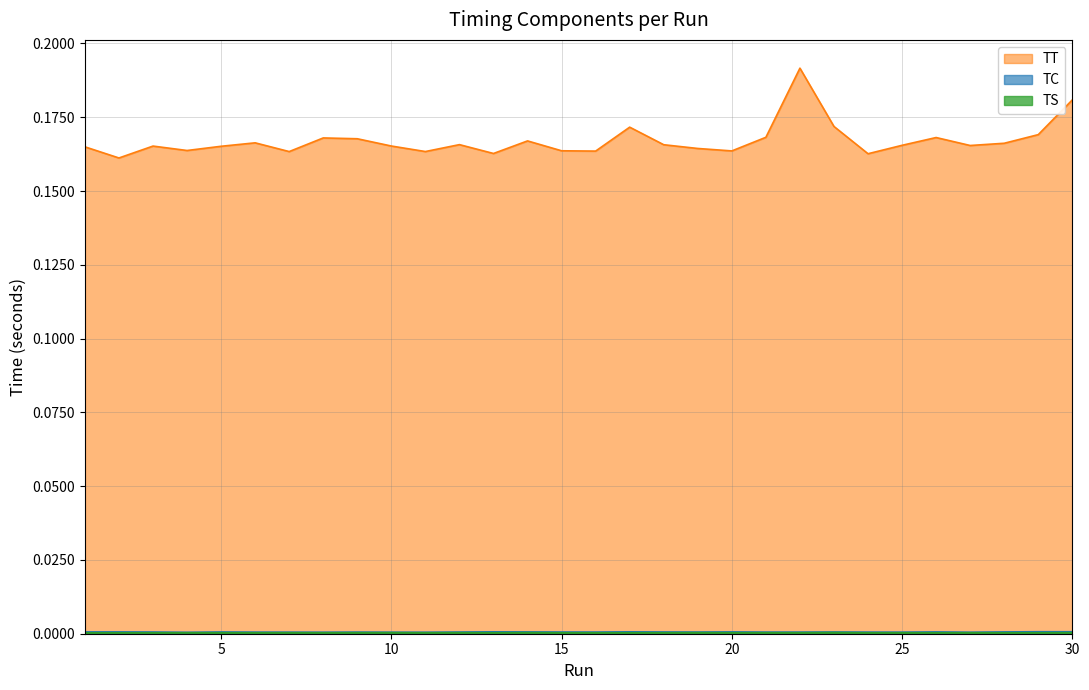

True or false: TC and TT cross at least once.

False